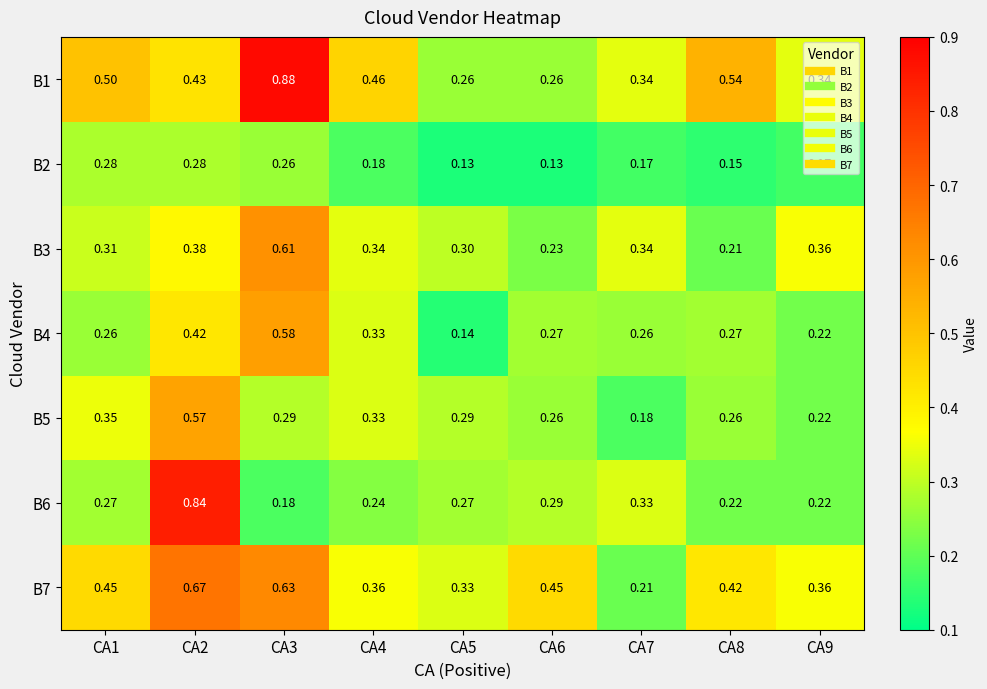

Reading right to left, what are all the values shown in this chart?

B1: CA9=0.3	CA8=0.5	CA7=0.3	CA6=0.3	CA5=0.3	CA4=0.5	CA3=0.9	CA2=0.4	CA1=0.5
B2: CA9=0.2	CA8=0.1	CA7=0.2	CA6=0.1	CA5=0.1	CA4=0.2	CA3=0.3	CA2=0.3	CA1=0.3
B3: CA9=0.4	CA8=0.2	CA7=0.3	CA6=0.2	CA5=0.3	CA4=0.3	CA3=0.6	CA2=0.4	CA1=0.3
B4: CA9=0.2	CA8=0.3	CA7=0.3	CA6=0.3	CA5=0.1	CA4=0.3	CA3=0.6	CA2=0.4	CA1=0.3
B5: CA9=0.2	CA8=0.3	CA7=0.2	CA6=0.3	CA5=0.3	CA4=0.3	CA3=0.3	CA2=0.6	CA1=0.3
B6: CA9=0.2	CA8=0.2	CA7=0.3	CA6=0.3	CA5=0.3	CA4=0.2	CA3=0.2	CA2=0.8	CA1=0.3
B7: CA9=0.4	CA8=0.4	CA7=0.2	CA6=0.5	CA5=0.3	CA4=0.4	CA3=0.6	CA2=0.7	CA1=0.5